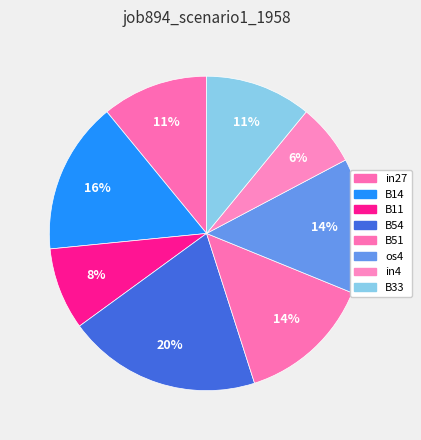

To the nearest percent, what percentage of the pie is in4?

6%